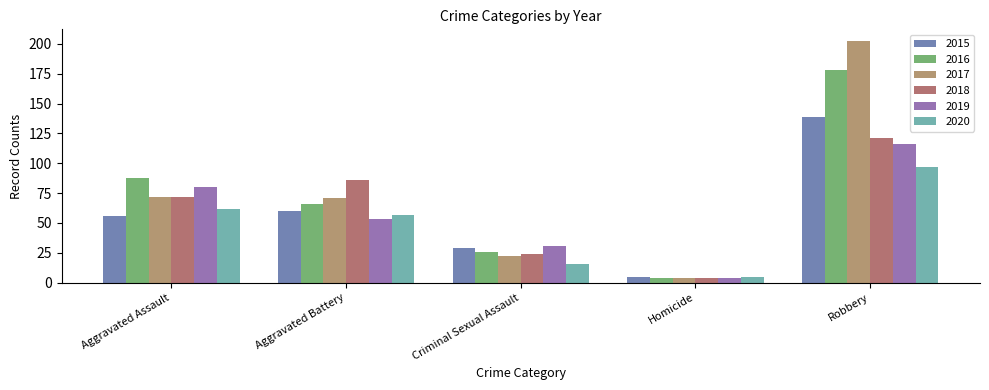

How many 2016 values are between 26 and 88?

3